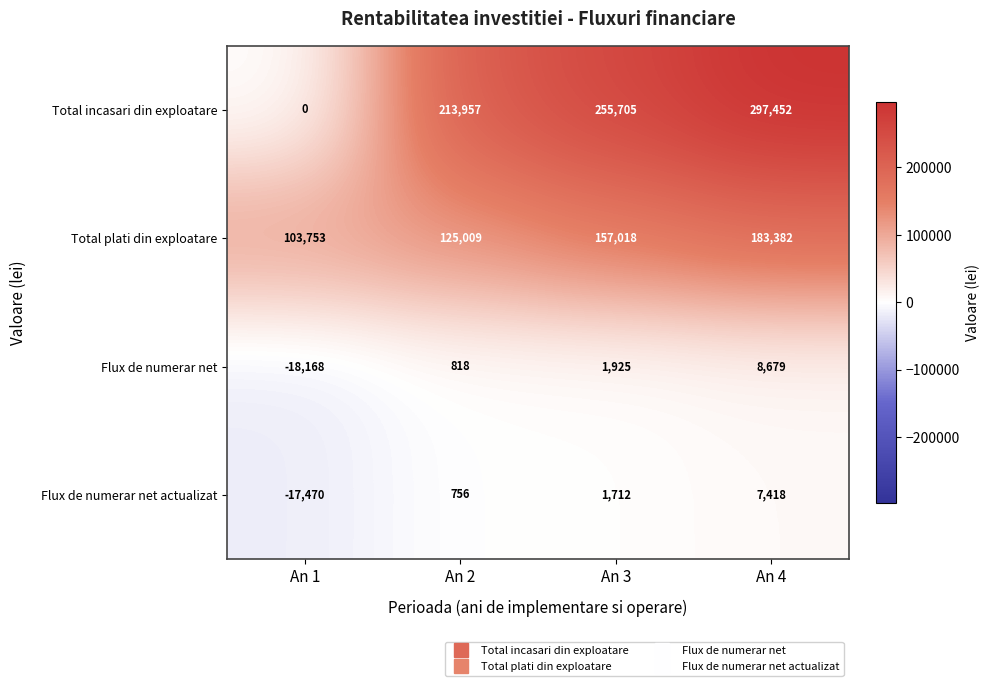

What is the smallest value displayed?

-18168